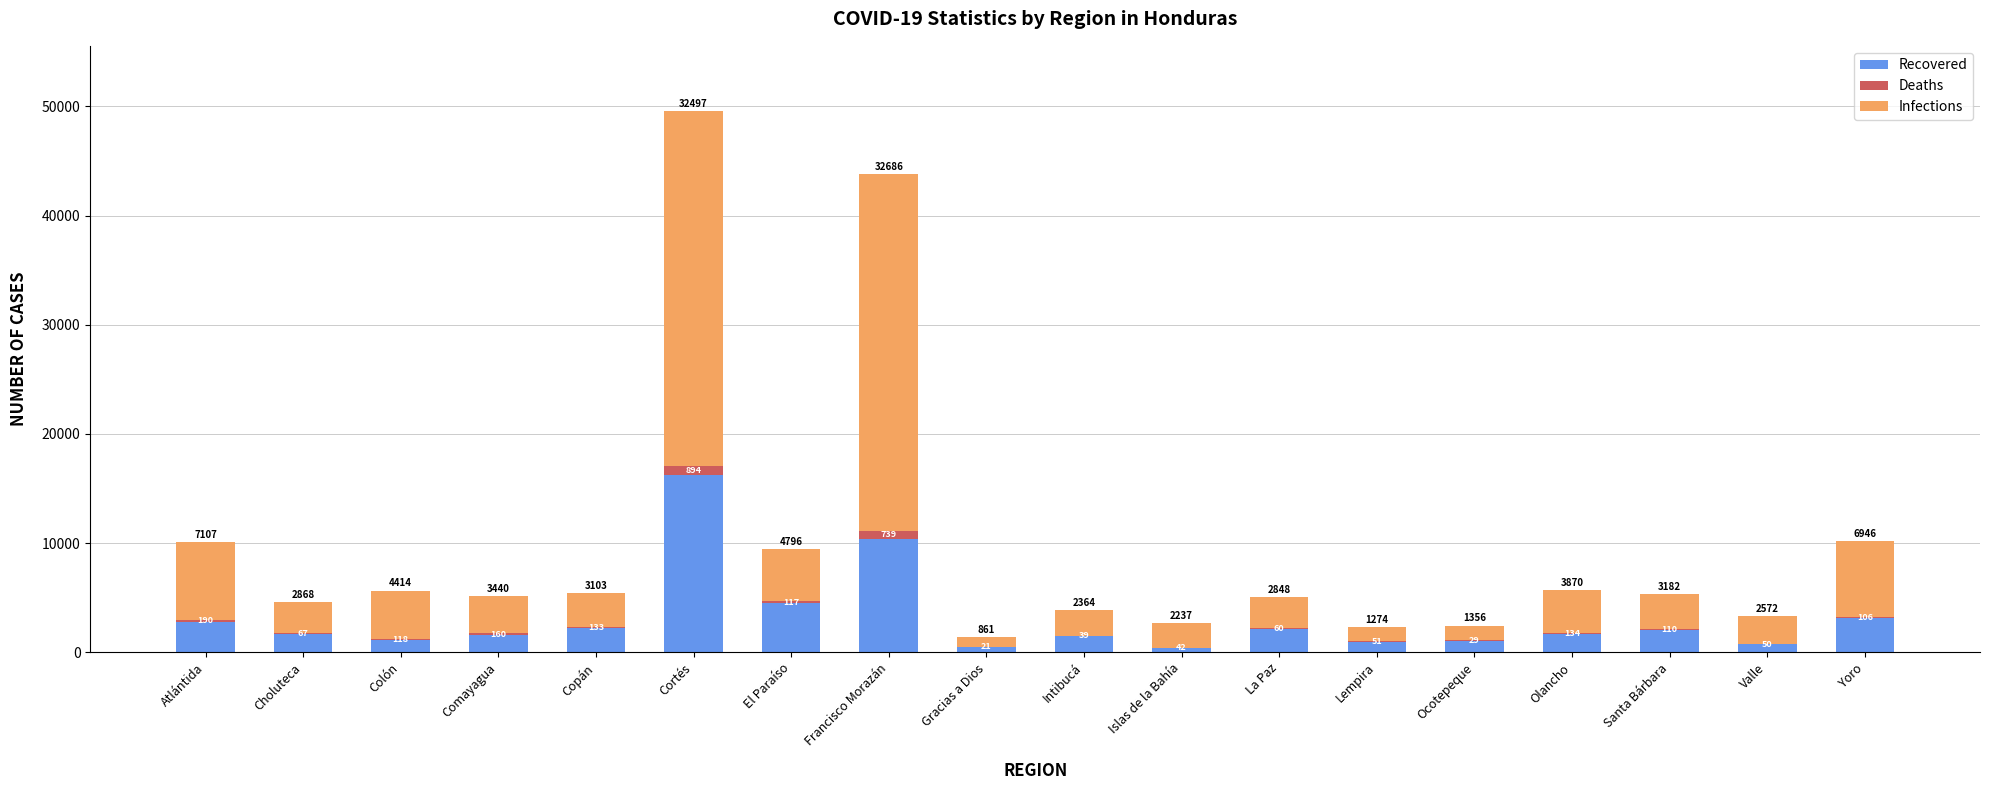

Is it true that Recovered equals 1062 at Ocotepeque?

True